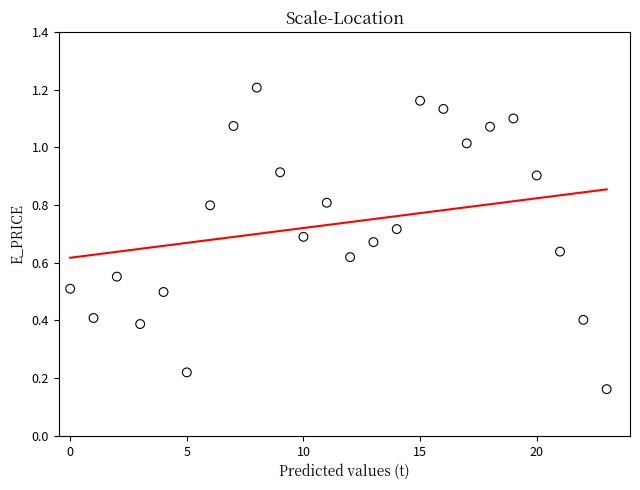

What is the range of Y values (max minus min)?

1.0